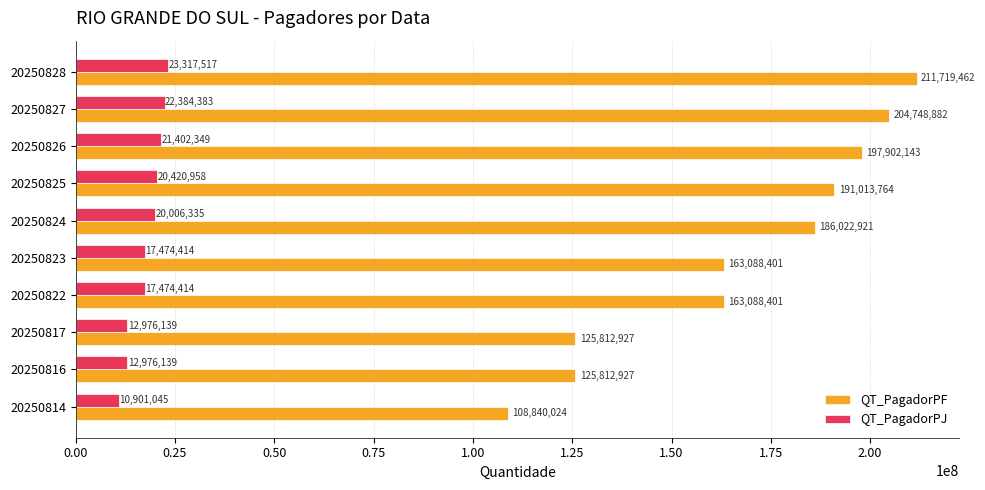

Rank the series by their average value, from lowest to highest.

QT_PagadorPJ, QT_PagadorPF